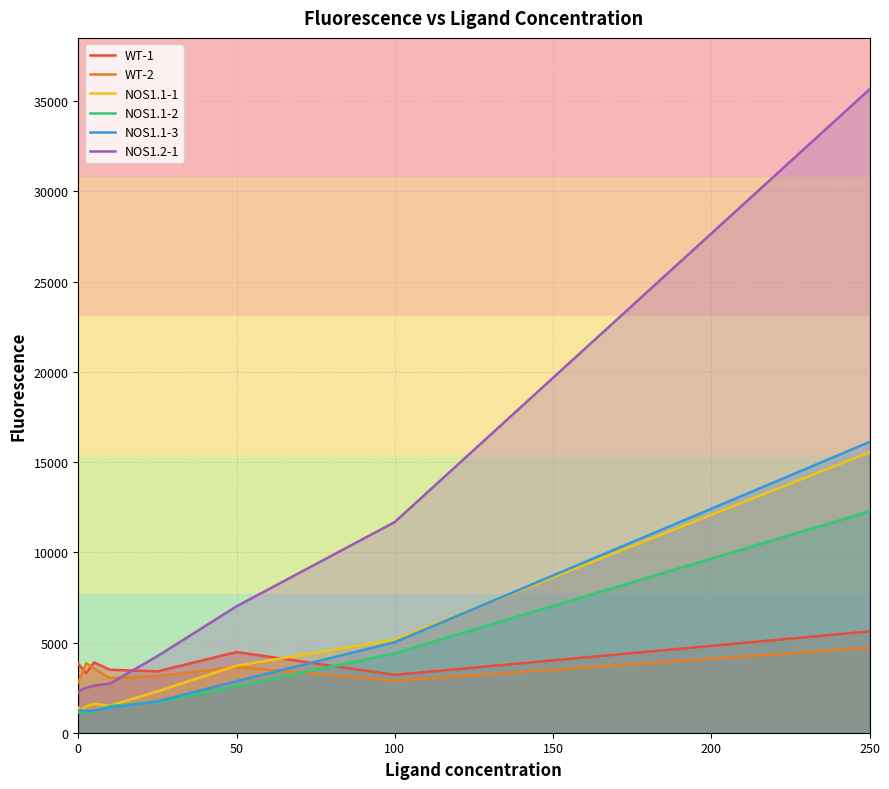

What is the difference between the maximum and second lowest values in the WT-1 series?

2320